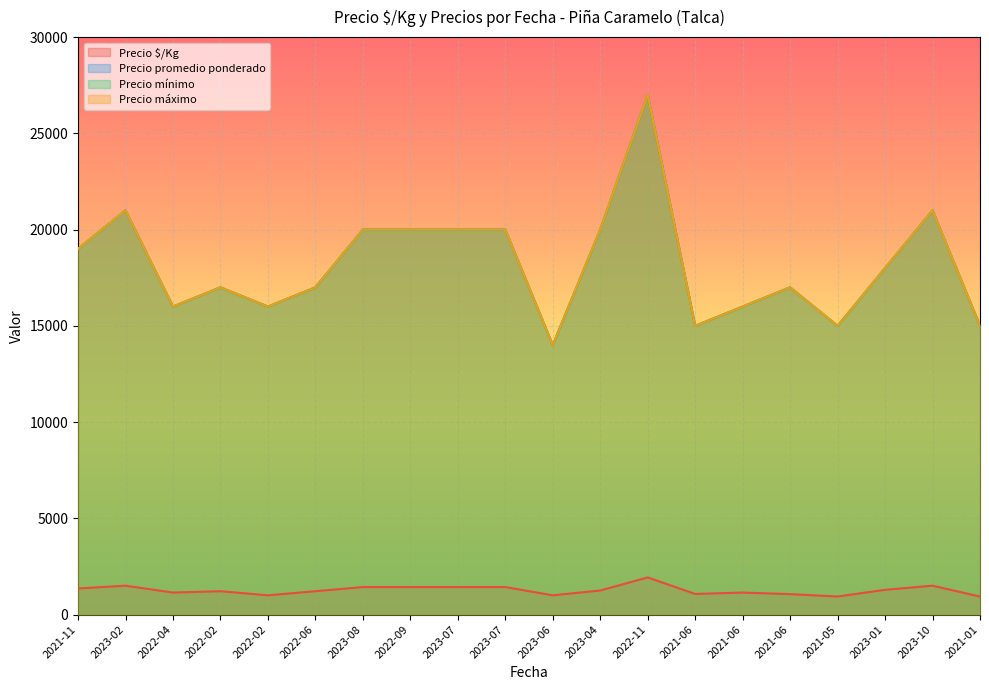

Read the Precio $/Kg value at 2022-11, to the nearest 10.

1930